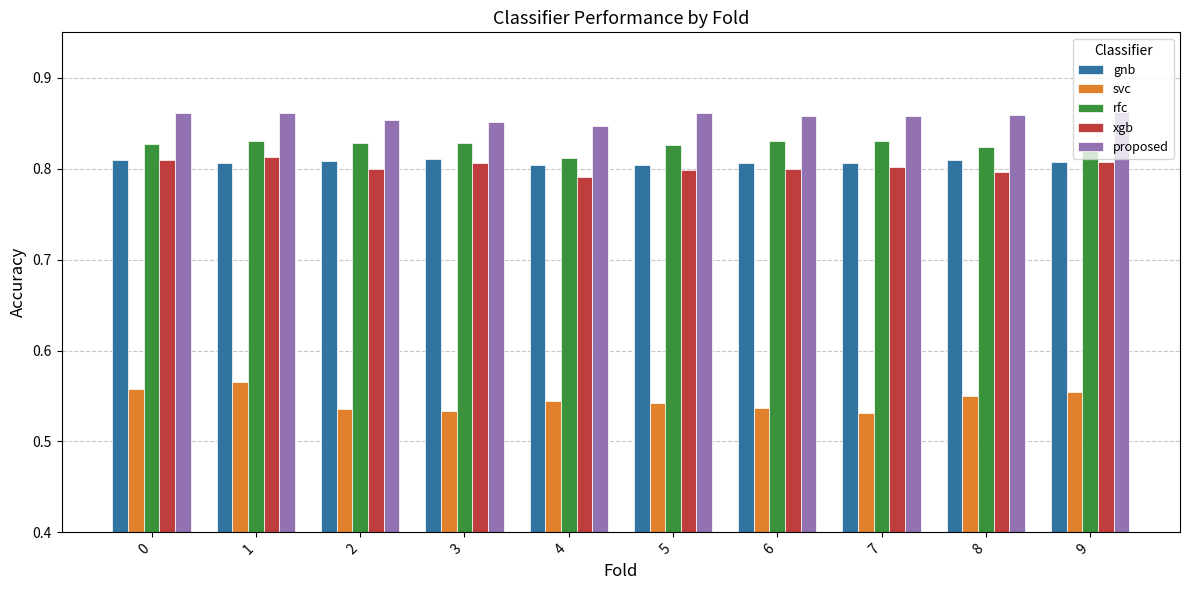

The value of rfc at 5 is 0.8. True or false?

True